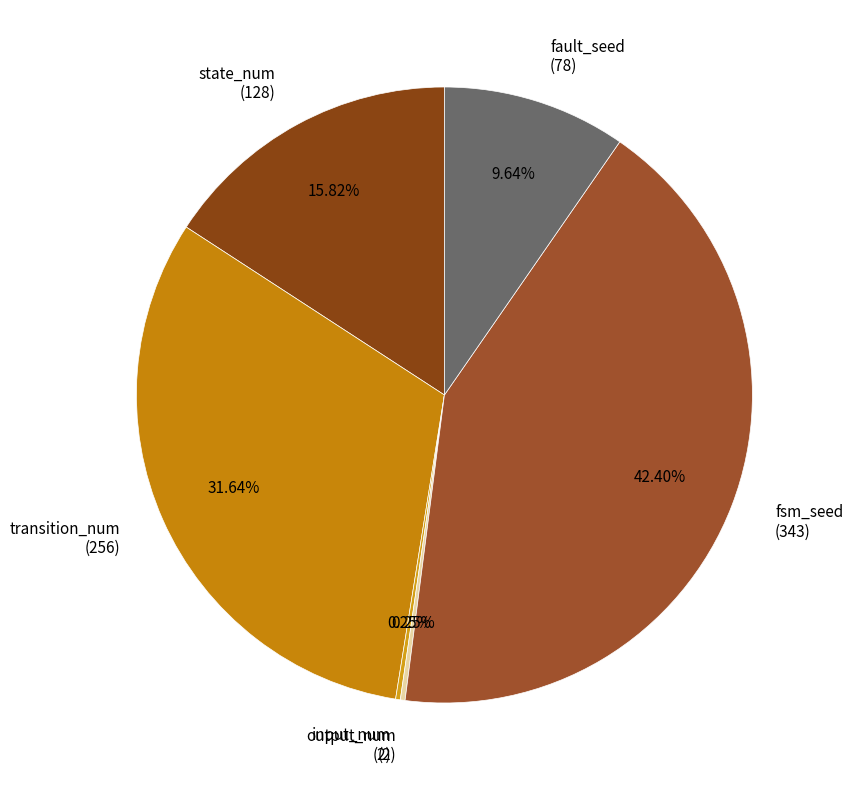

Is there a majority slice in this chart?

No